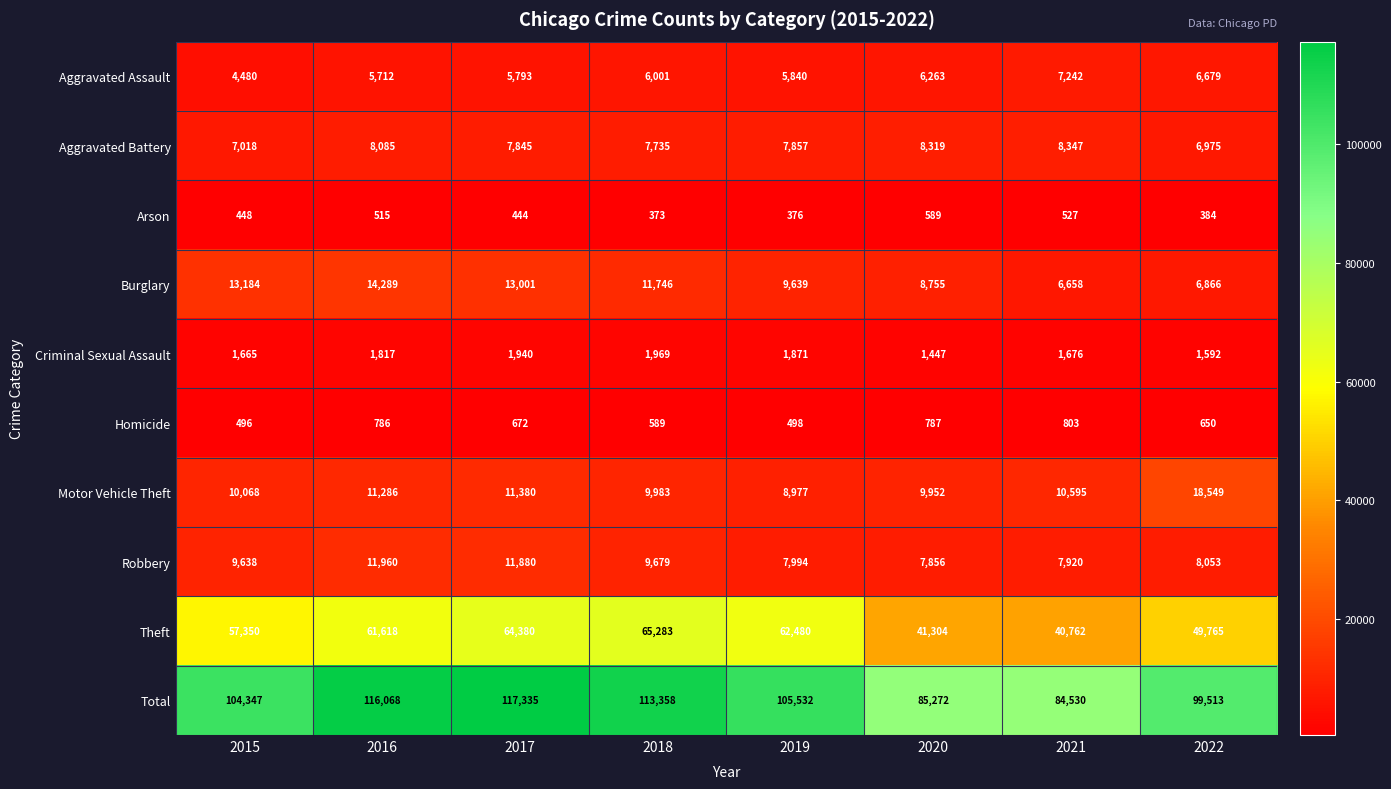

Is it true that Aggravated Battery equals 10300 at 2018?

False